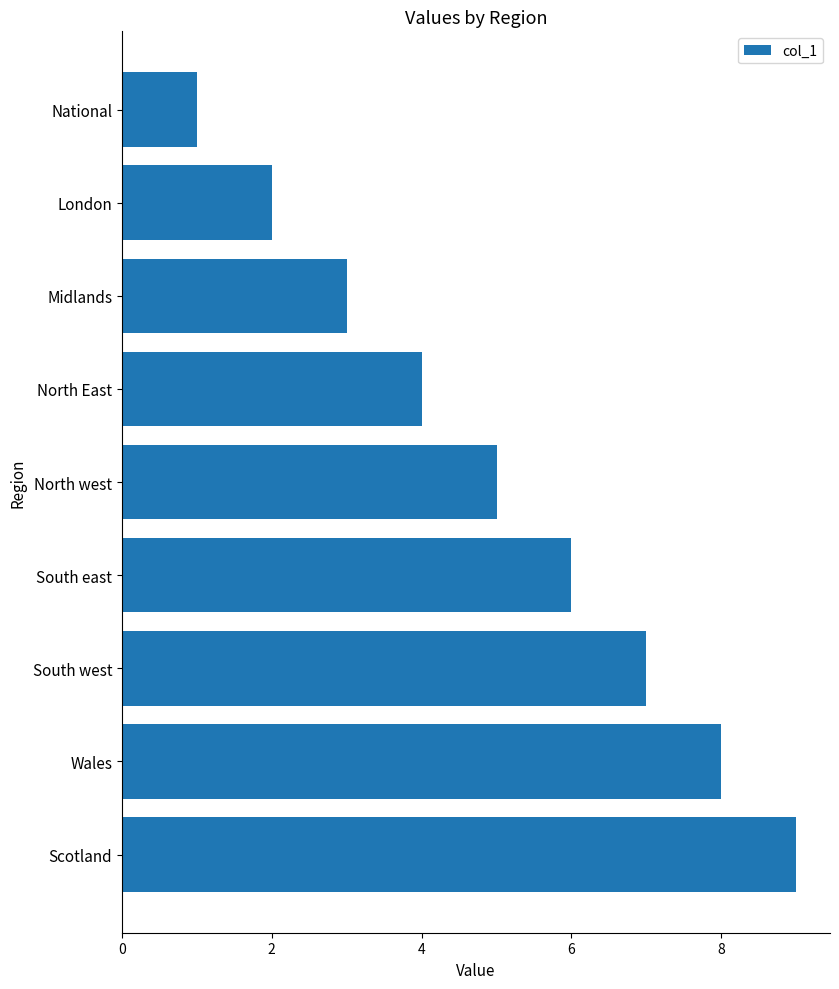

What is the minimum value shown in the chart?

1